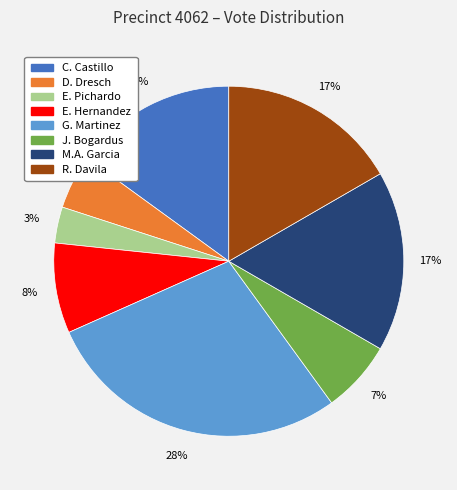

The C. Castillo slice represents 4% of the pie. True or false?

False